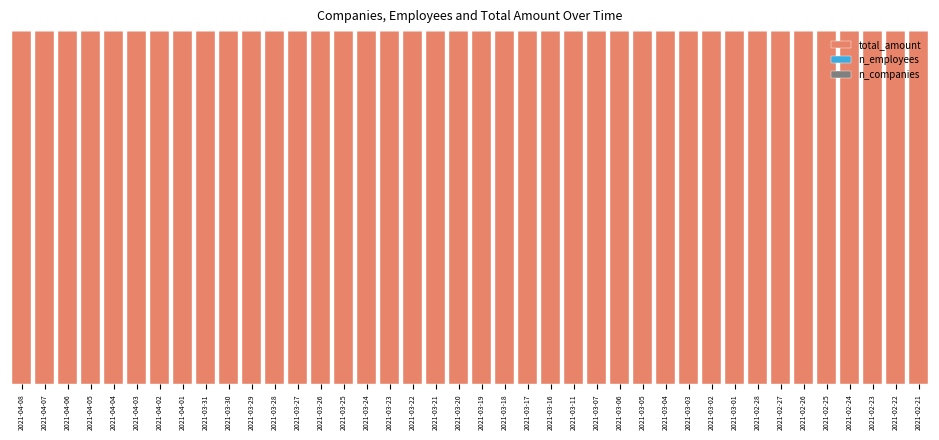

Which series has the largest total across all categories?

total_amount